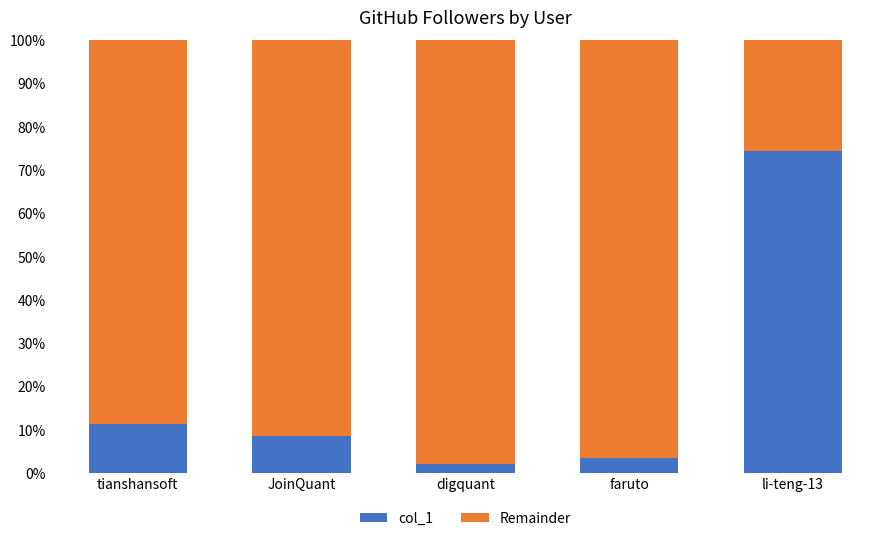

True or false: col_1 has a value of 8.7 at JoinQuant.

True